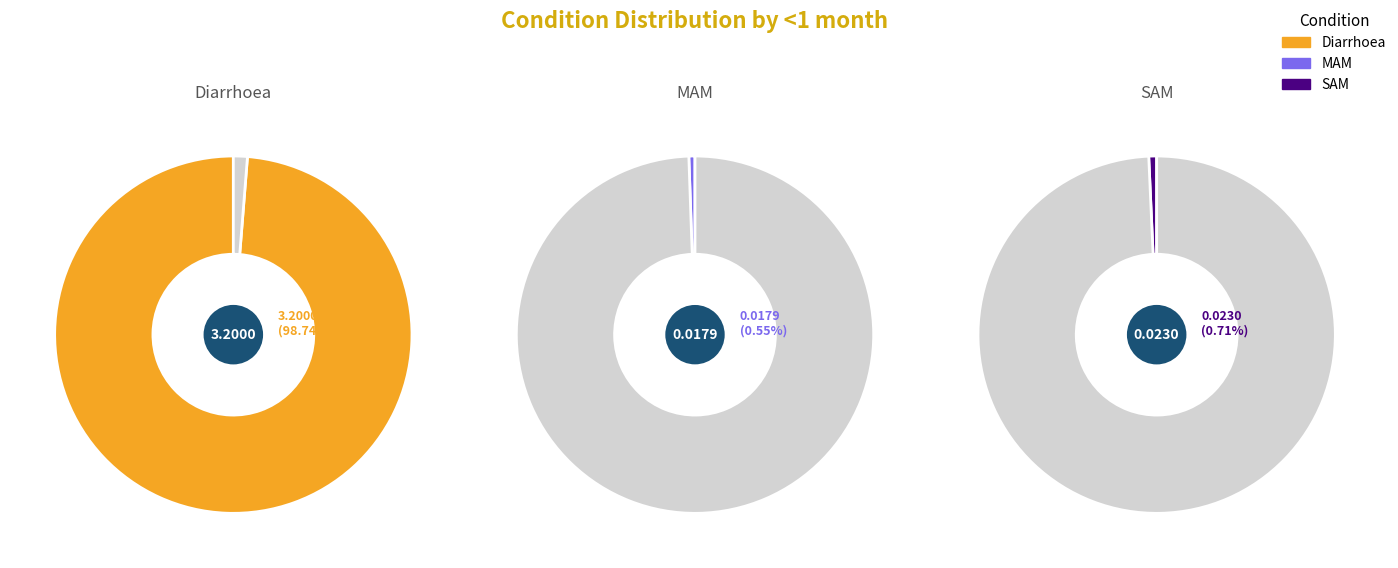

Rank the categories by value from highest to lowest.

Diarrhoea, SAM, MAM